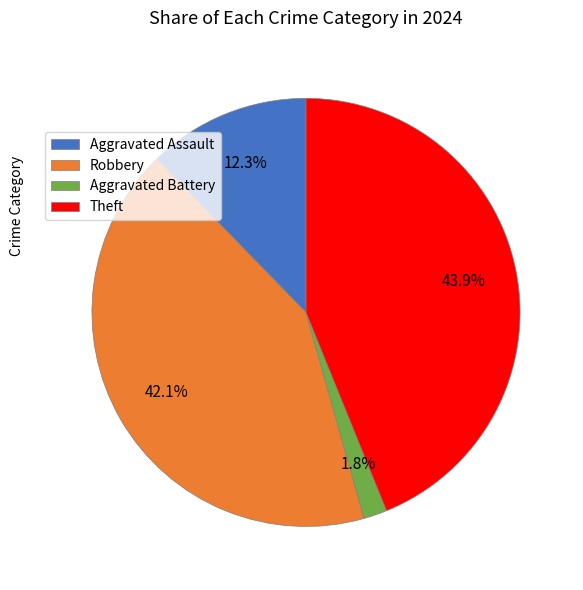

Do Aggravated Assault and Theft together represent more than half of the pie?

Yes